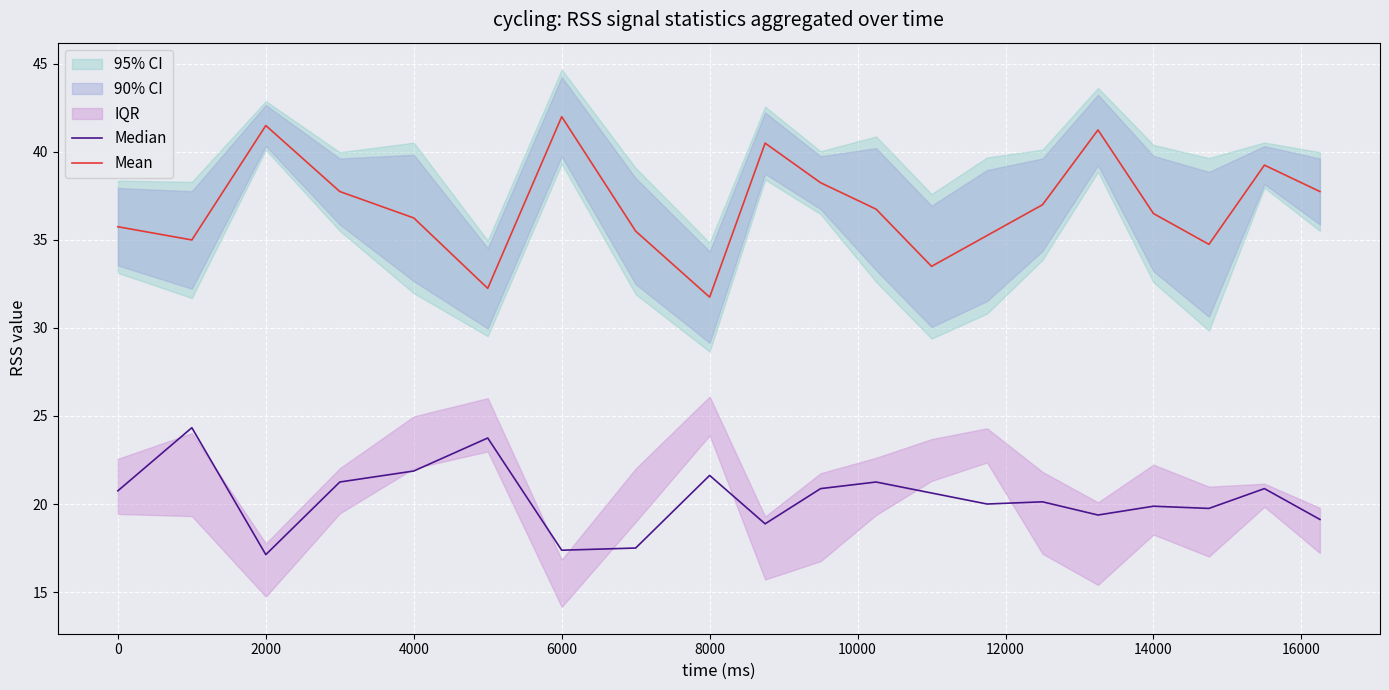

What is the minimum value for Mean?

31.8